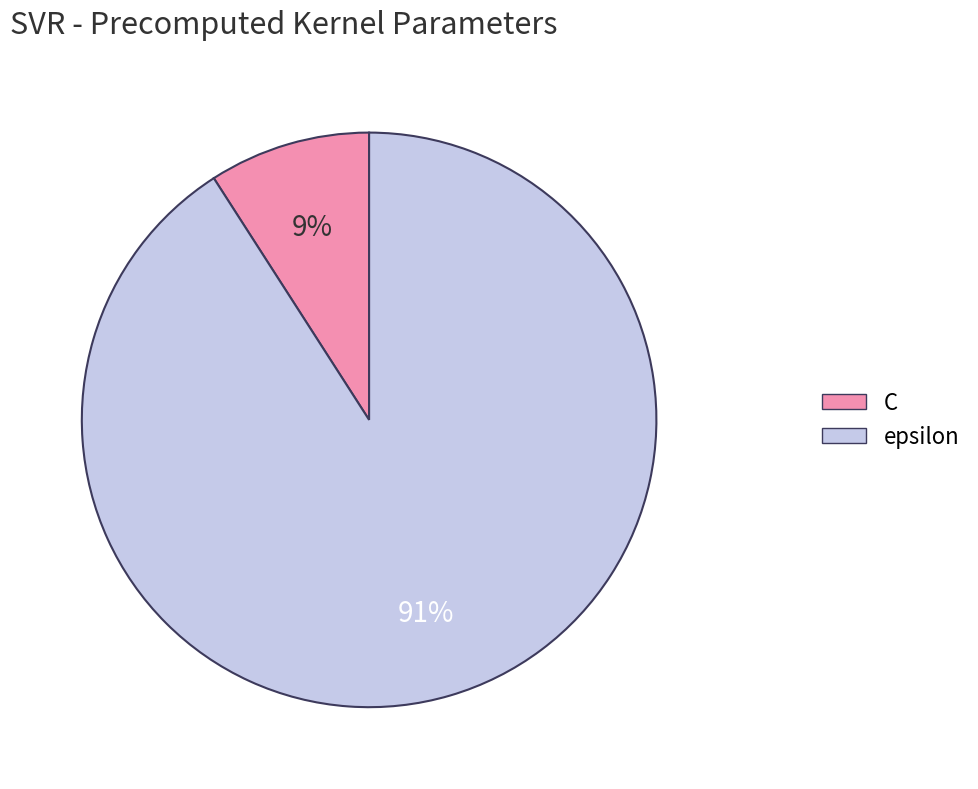

Is there any slice that represents more than half of the pie?

Yes